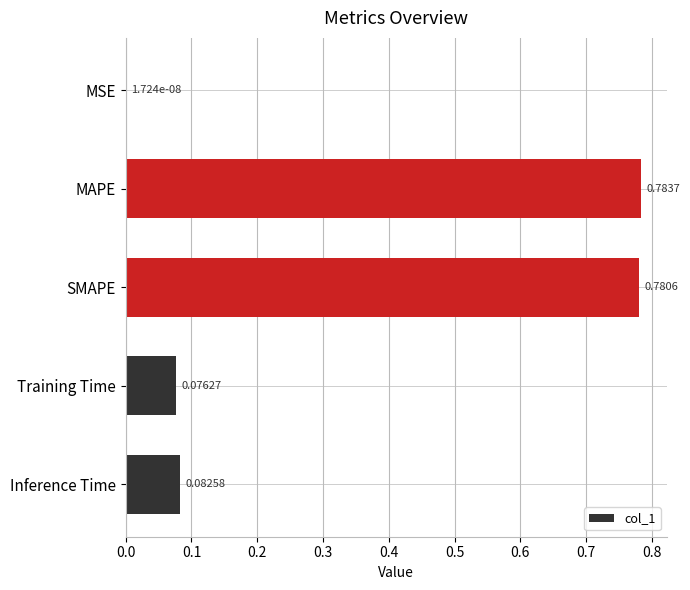

What is the average value?

0.3